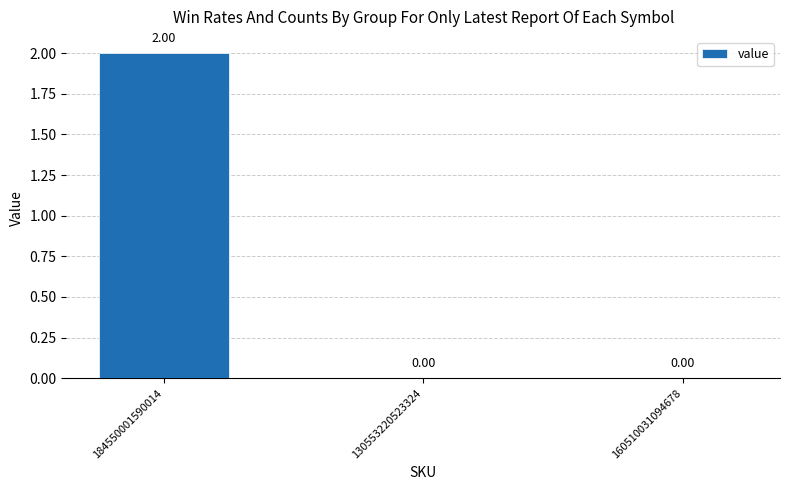

How many positive values are there?

1